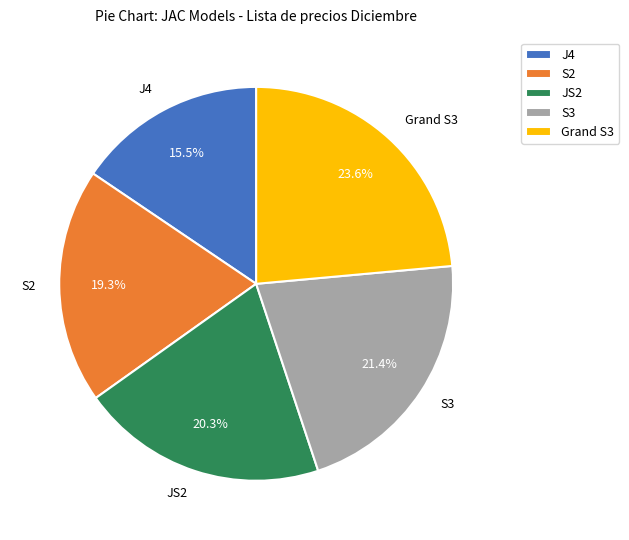

To the nearest percent, what is the combined percentage of JS2 and S3?

42%